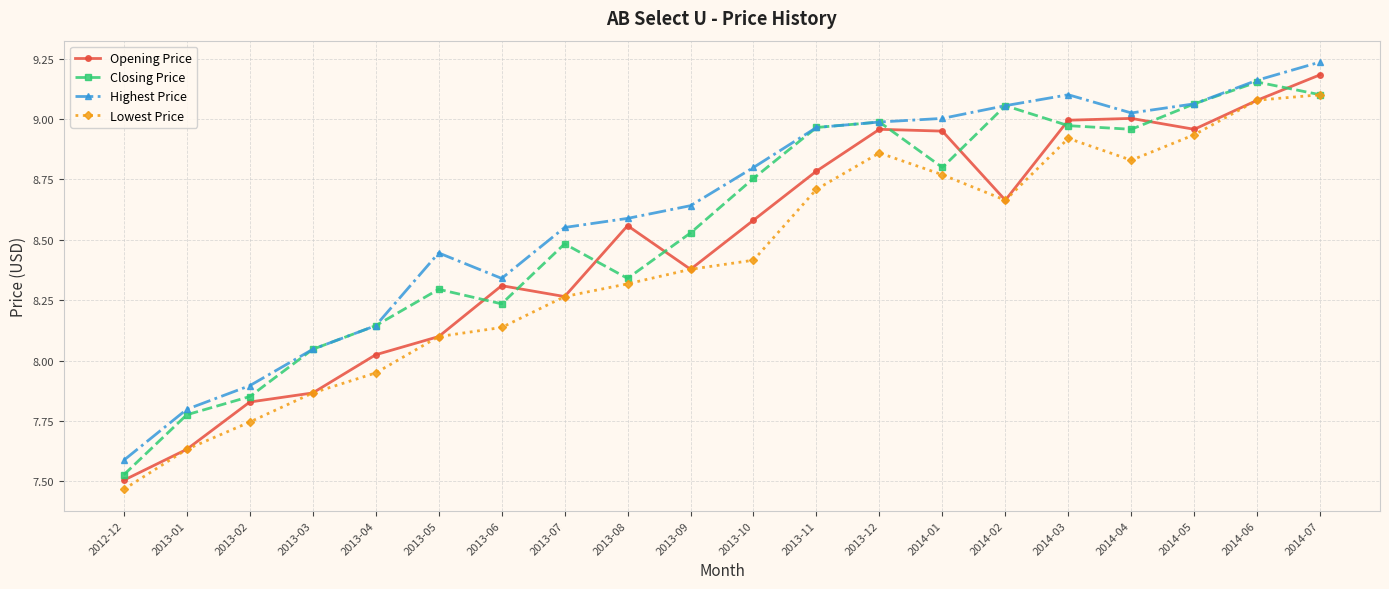

What are all the series names shown in the legend?

Opening Price, Closing Price, Highest Price, Lowest Price